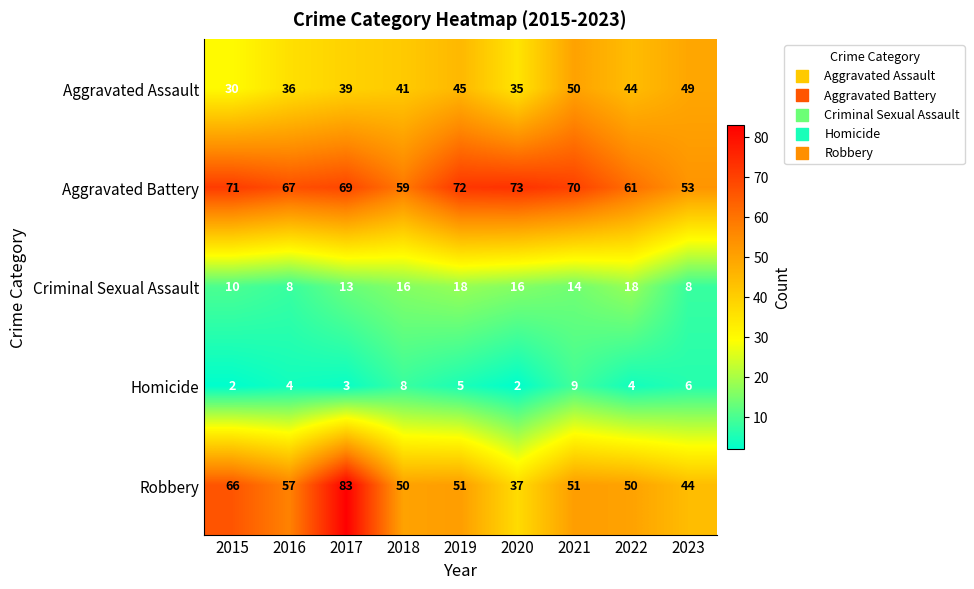

Count the Homicide values in the range 3 to 6.

5